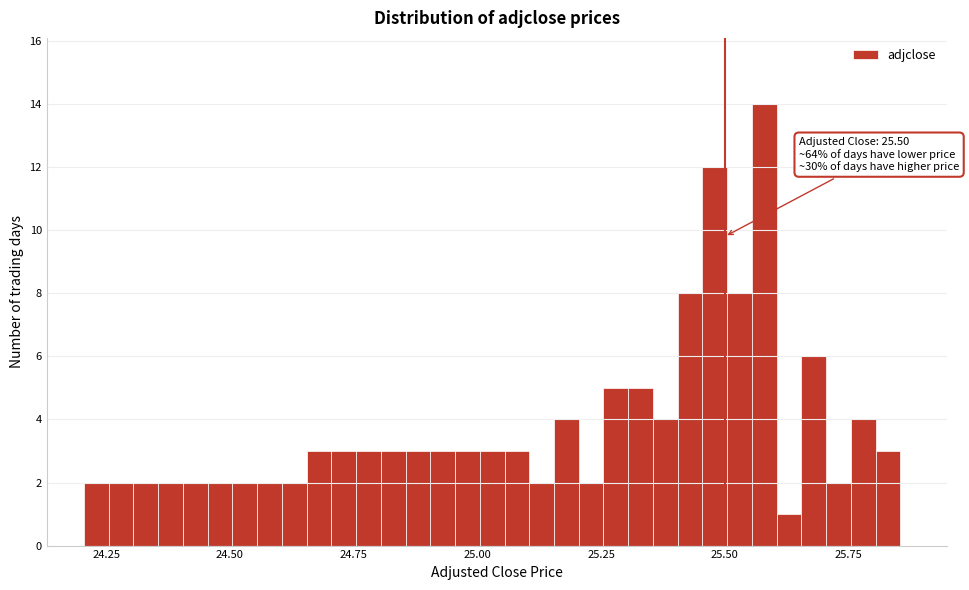

Read against the x-axis, roughly where is the centre of the tallest bar?

25.60